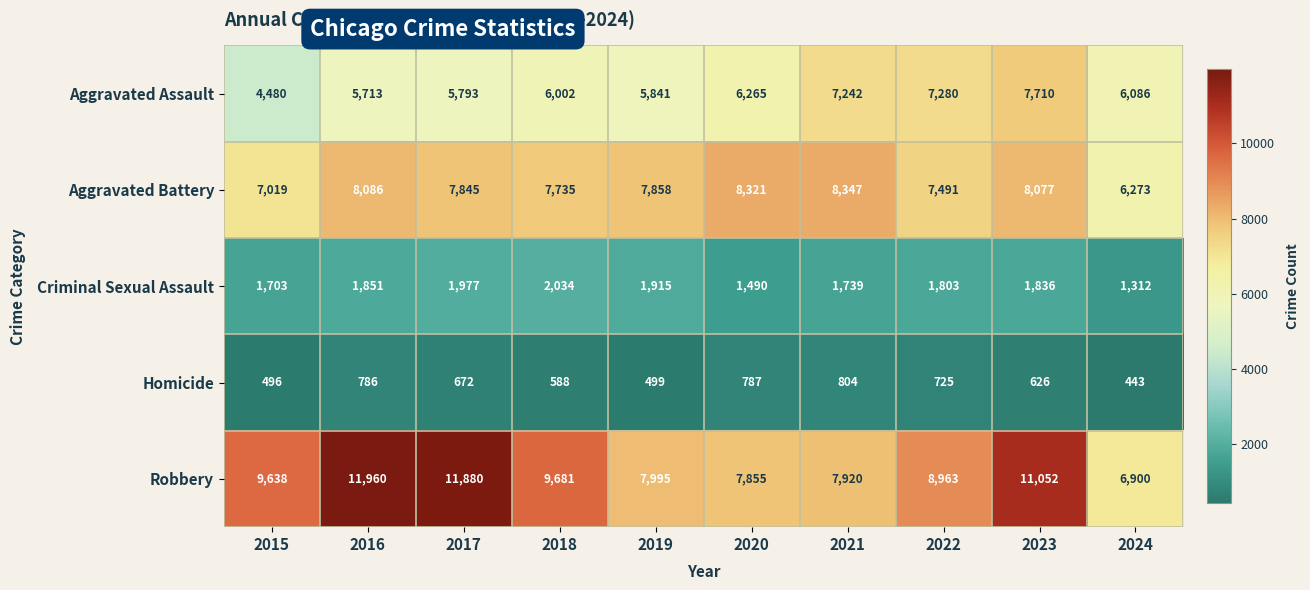

The Aggravated Battery series shows 13510 at 2020. True or false?

False